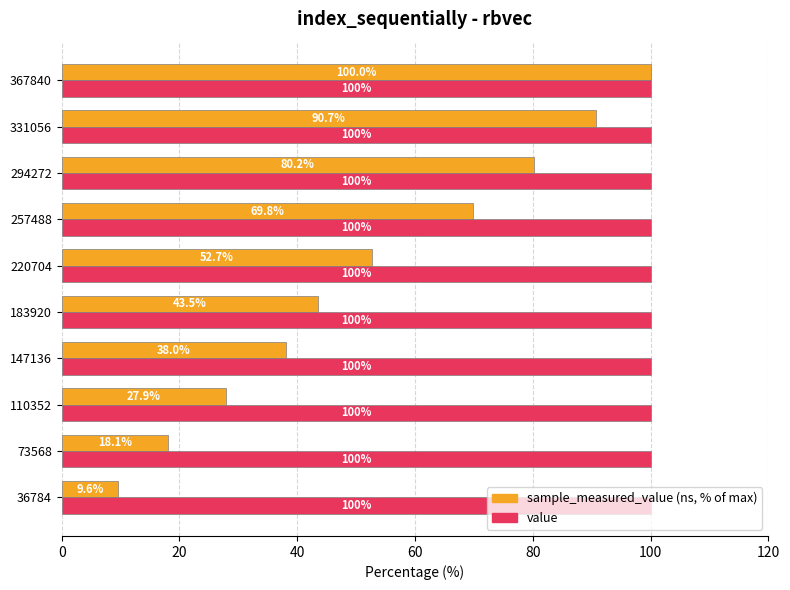

At which category is the sum across all series the highest?

367840